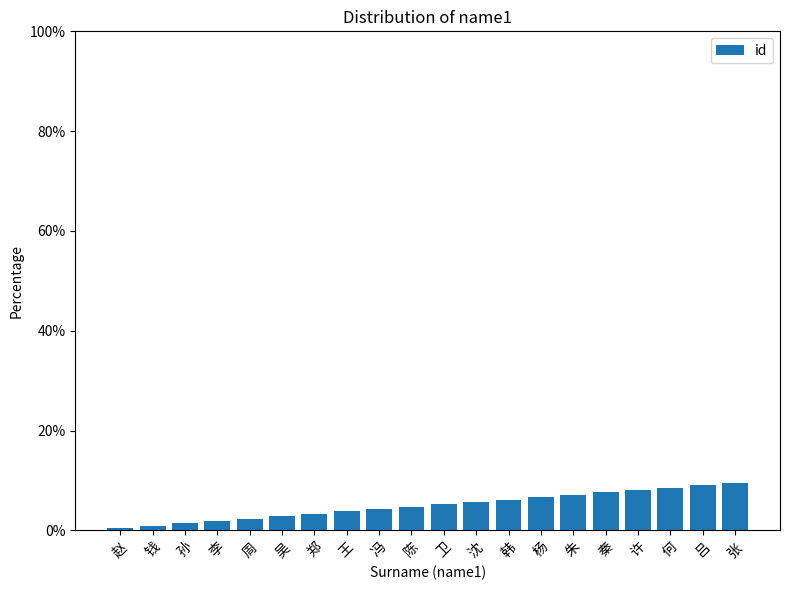

Approximately how many times larger is the value at 冯 compared to 郑?

1.3